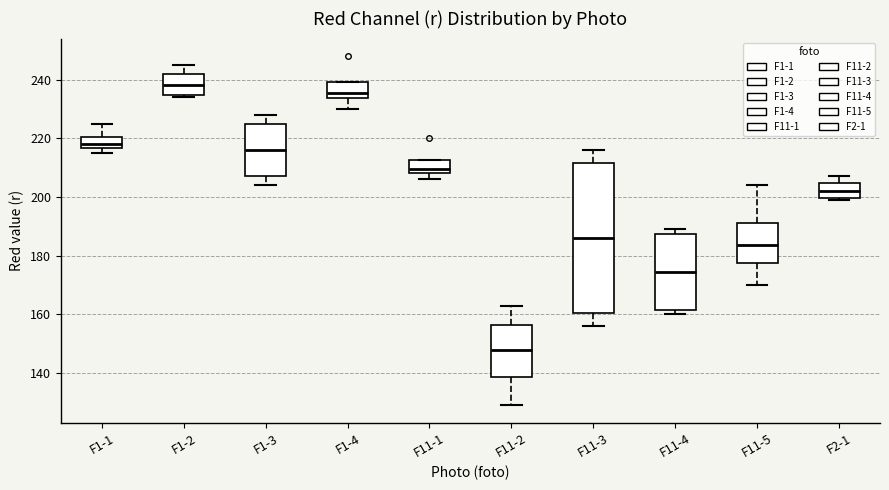

Reading left to right, transcribe this box plot: for each box, give where its median line is, the range the box spans, and where its two whiskers end, as read against the y-axis. The values are not printed on the chart, so give them approximately, as read against the axis.

F1-1: median 218, box 216 to 220, whiskers 216 (just below the box's lower edge) to 226
F1-2: median 238, box 234 to 242, whiskers 234 (just below the box's lower edge) to 246
F1-3: median 216, box 208 to 226, whiskers 204 to 228
F1-4: median 236, box 234 to 240, whiskers 230 to 240
F11-1: median 210, box 208 to 212, whiskers 206 to 212
F11-2: median 148, box 138 to 156, whiskers 130 to 164
F11-3: median 186, box 160 to 212, whiskers 156 to 216
F11-4: median 174, box 162 to 188, whiskers 160 to 190
F11-5: median 184, box 178 to 192, whiskers 170 to 204
F2-1: median 202, box 200 to 204, whiskers 200 (just below the box's lower edge) to 208